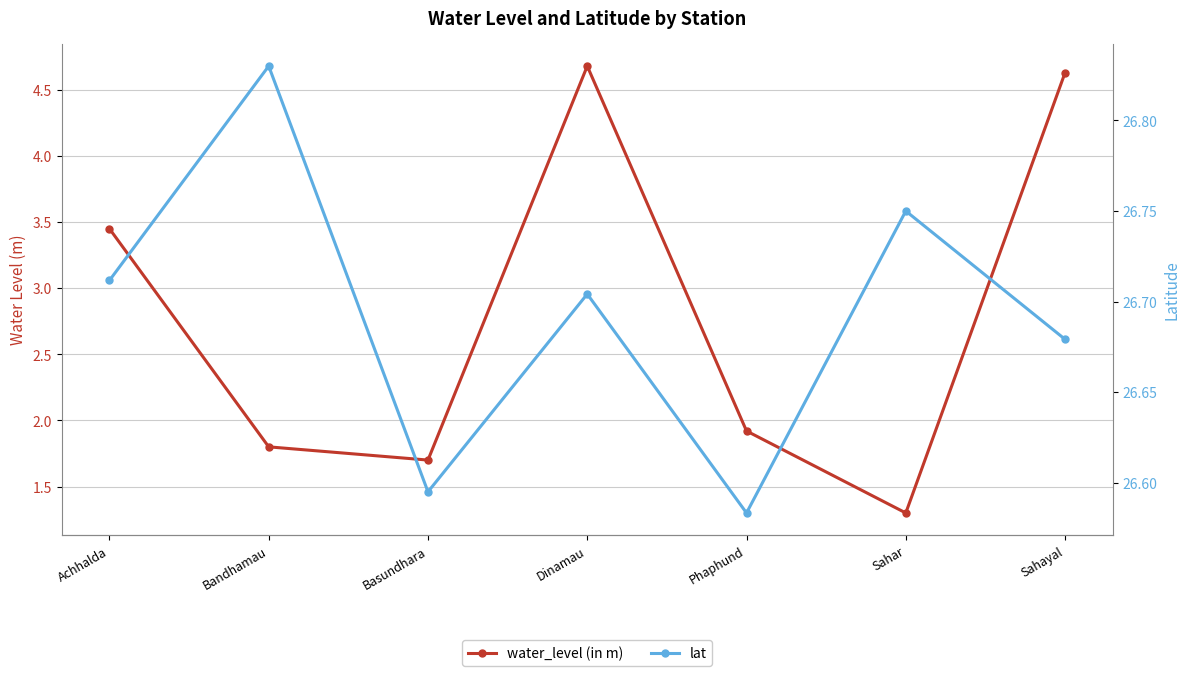

True or false: lat has a value of 12.6 at Achhalda.

False